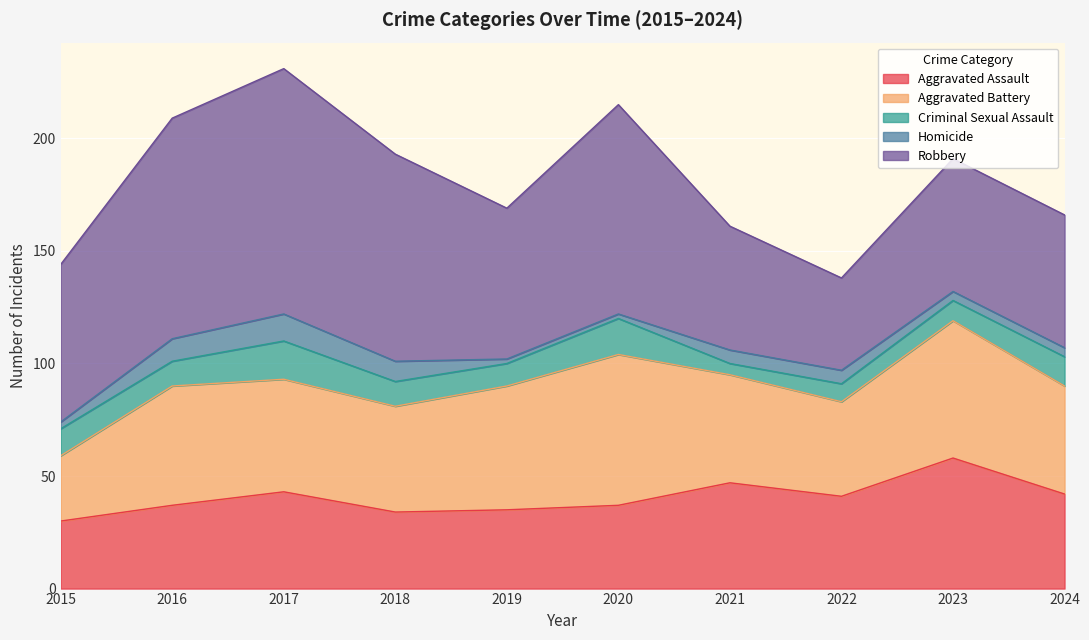

True or false: Aggravated Assault and Criminal Sexual Assault cross at least once.

False